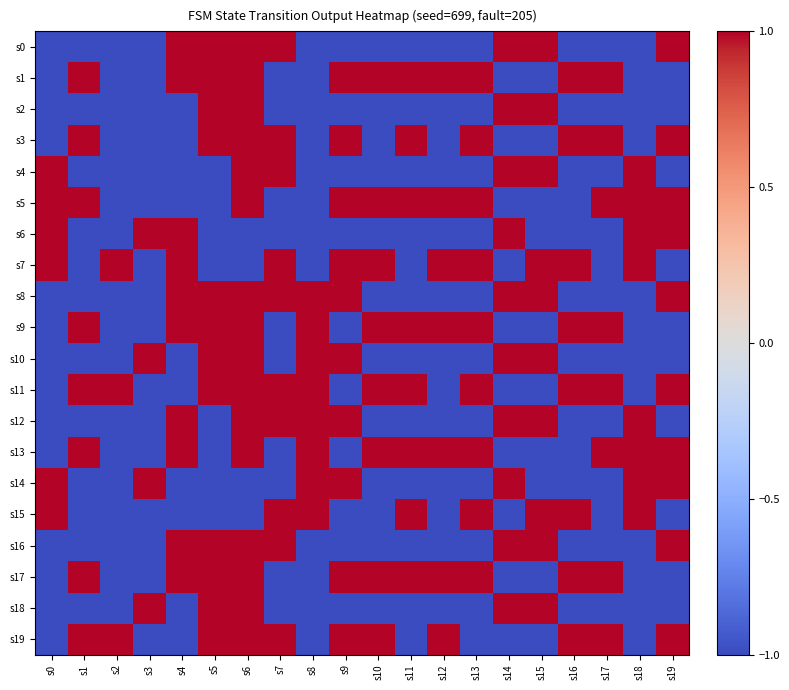

Count the number of categories in the chart.

20